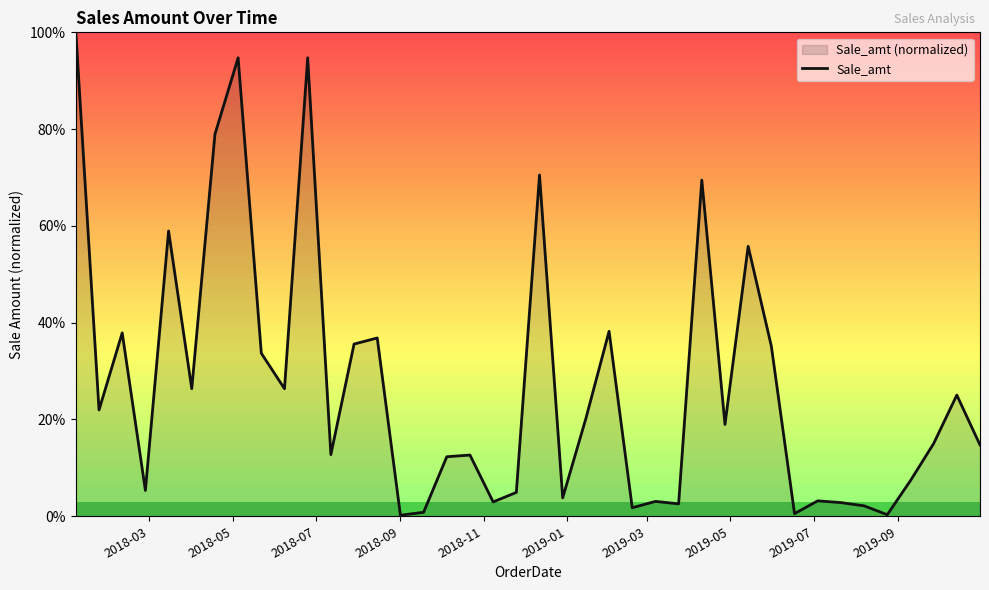

What is the difference between the maximum and minimum values?

99.8